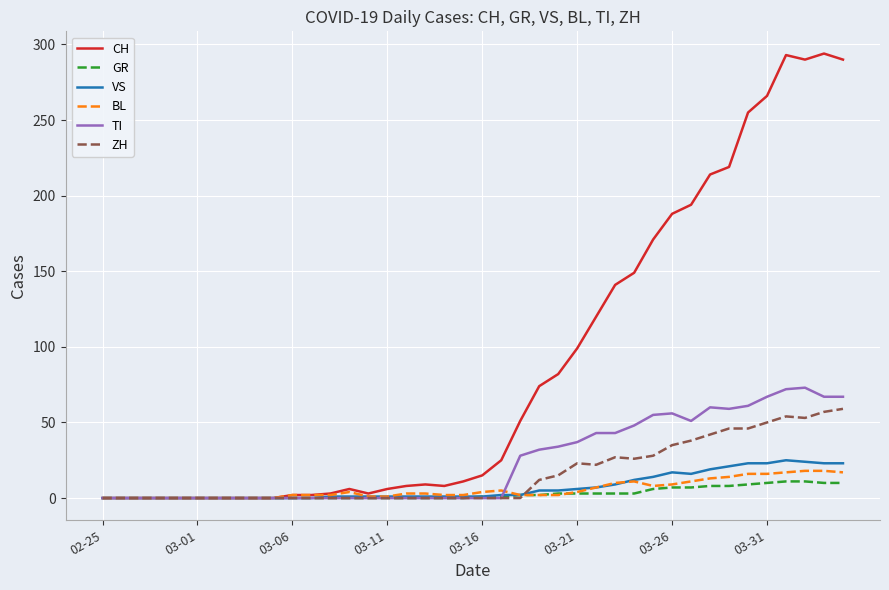

Which series has the largest total across all categories?

CH